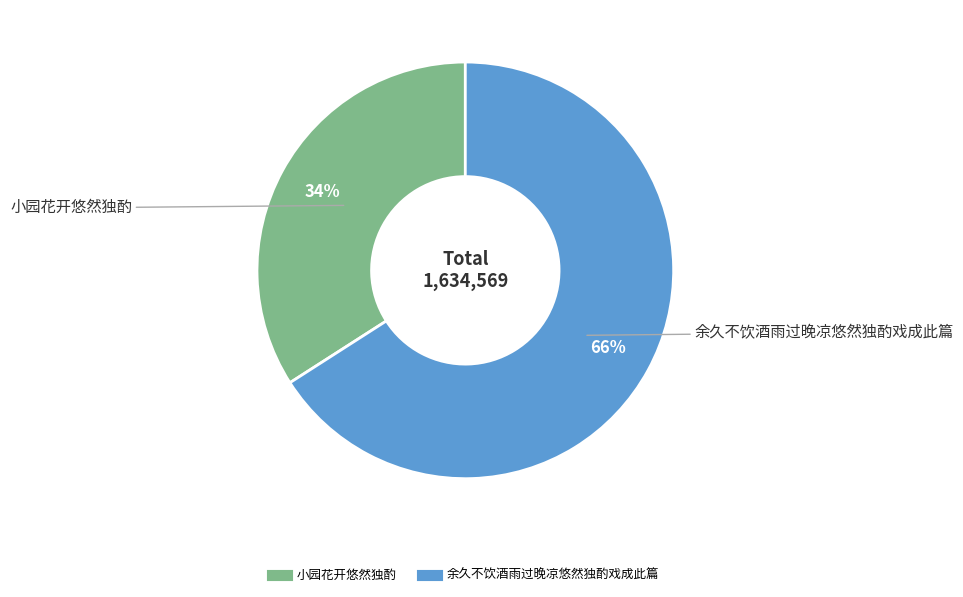

How many slices are in this pie chart?

2